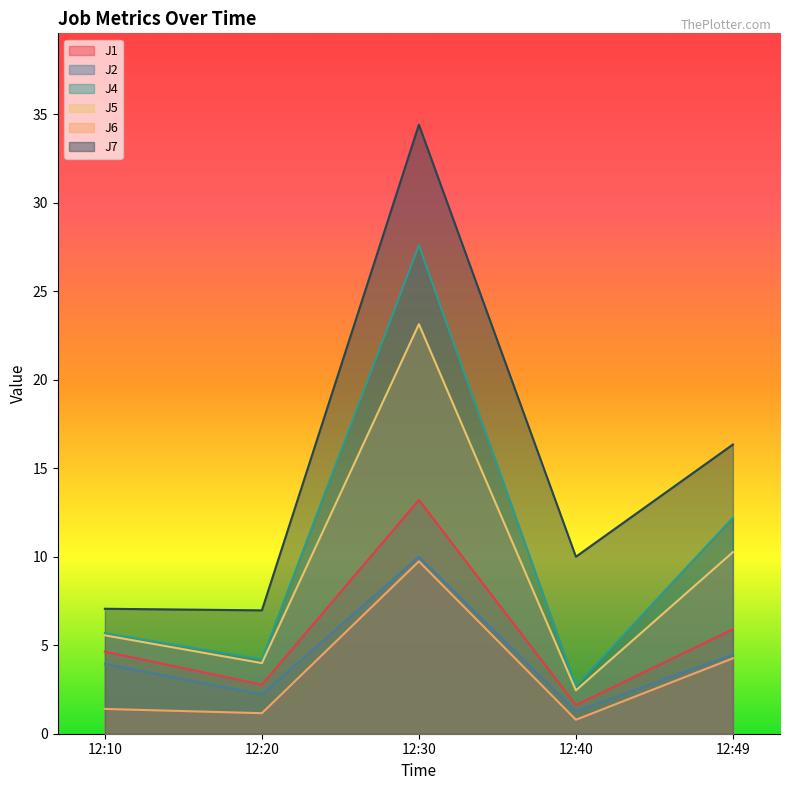

What is the difference between the maximum and minimum values in the J4 series?

24.9